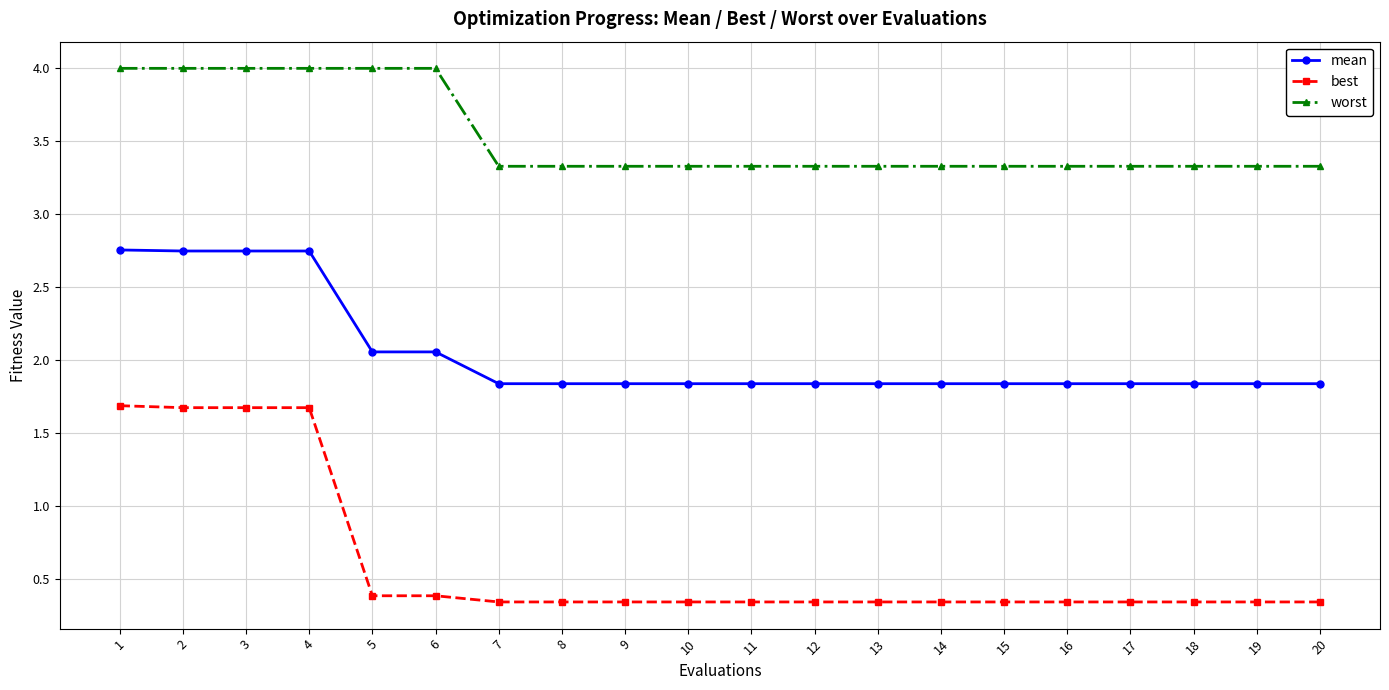

List the series in order of their overall mean, highest first.

worst, mean, best